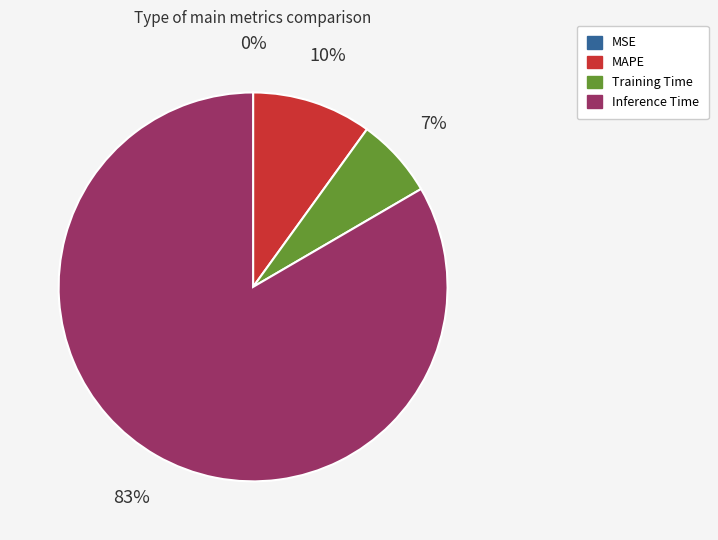

To the nearest percent, what is the difference between the largest and smallest slice percentages?

83%